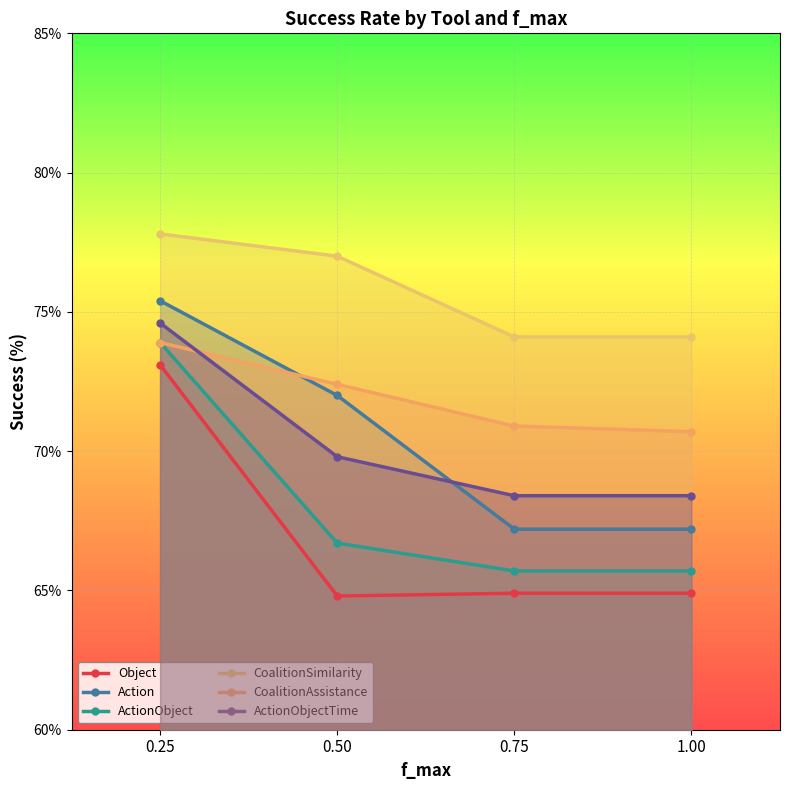

Reading right to left, transcribe all the data shown in this chart.

Object: 64.9	64.9	64.8	73.1
Action: 67.2	67.2	72.0	75.4
ActionObject: 65.7	65.7	66.7	73.9
CoalitionSimilarity: 74.1	74.1	77.0	77.8
CoalitionAssistance: 70.7	70.9	72.4	73.9
ActionObjectTime: 68.4	68.4	69.8	74.6